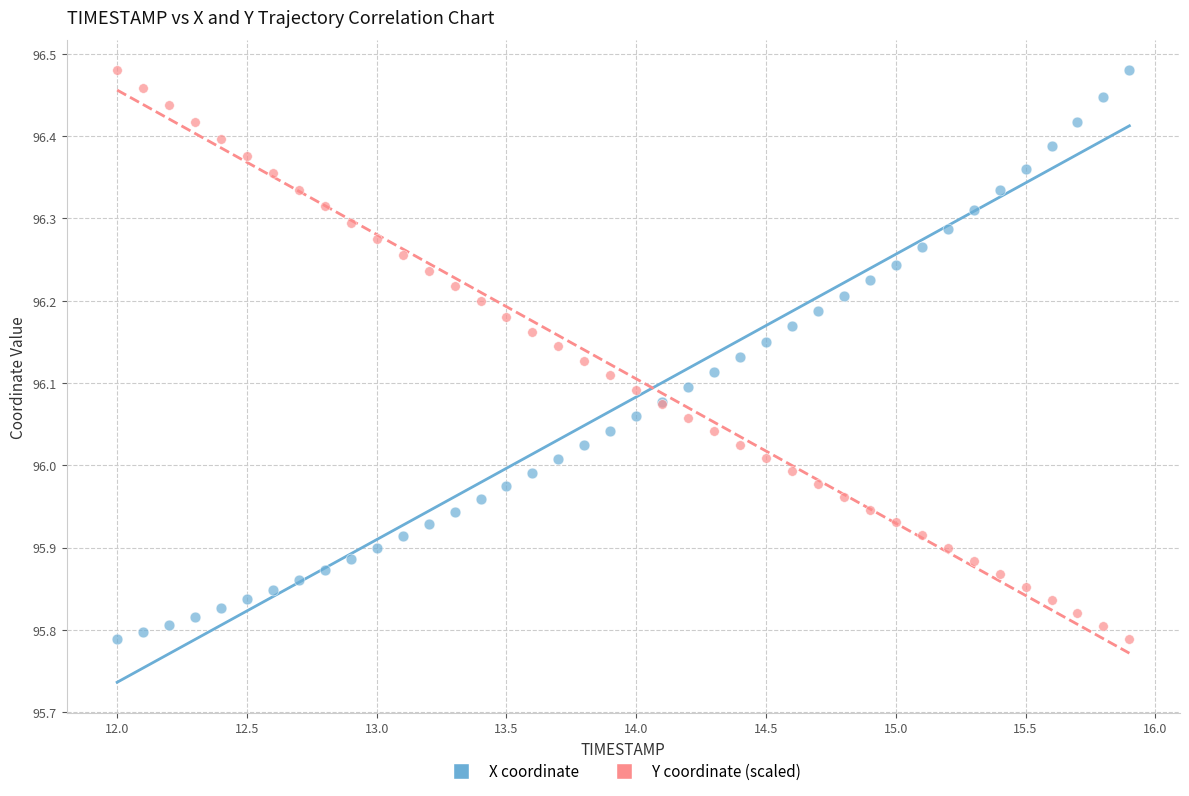

What is the X range (max minus min) for the scatter plot?

3.9